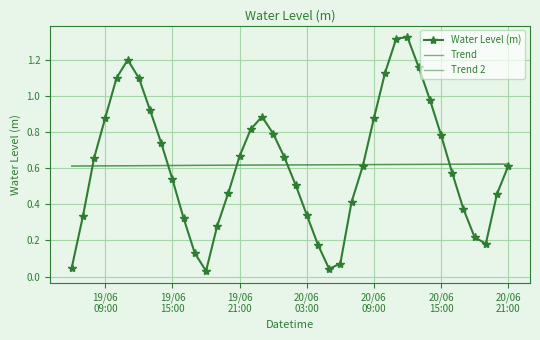

Reading left to right, list all the values displayed in this chart.

Water Level (m): 0.1	0.3	0.7	0.9	1.1	1.2	1.1	0.9	0.7	0.5	0.3	0.1	0.0	0.3	0.5	0.7	0.8	0.9	0.8	0.7	0.5	0.3	0.2	0.0	0.1	0.4	0.6	0.9	1.1	1.3	1.3	1.2	1.0	0.8	0.6	0.4	0.2	0.2	0.5	0.6
Trend: 0.6	0.6	0.6	0.6	0.6	0.6	0.6	0.6	0.6	0.6	0.6	0.6	0.6	0.6	0.6	0.6	0.6	0.6	0.6	0.6	0.6	0.6	0.6	0.6	0.6	0.6	0.6	0.6	0.6	0.6	0.6	0.6	0.6	0.6	0.6	0.6	0.6	0.6	0.6	0.6
Trend 2: 0.6	0.6	0.6	0.6	0.6	0.6	0.6	0.6	0.6	0.6	0.6	0.6	0.6	0.6	0.6	0.6	0.6	0.6	0.6	0.6	0.6	0.6	0.6	0.6	0.6	0.6	0.6	0.6	0.6	0.6	0.6	0.6	0.6	0.6	0.6	0.6	0.6	0.6	0.6	0.6